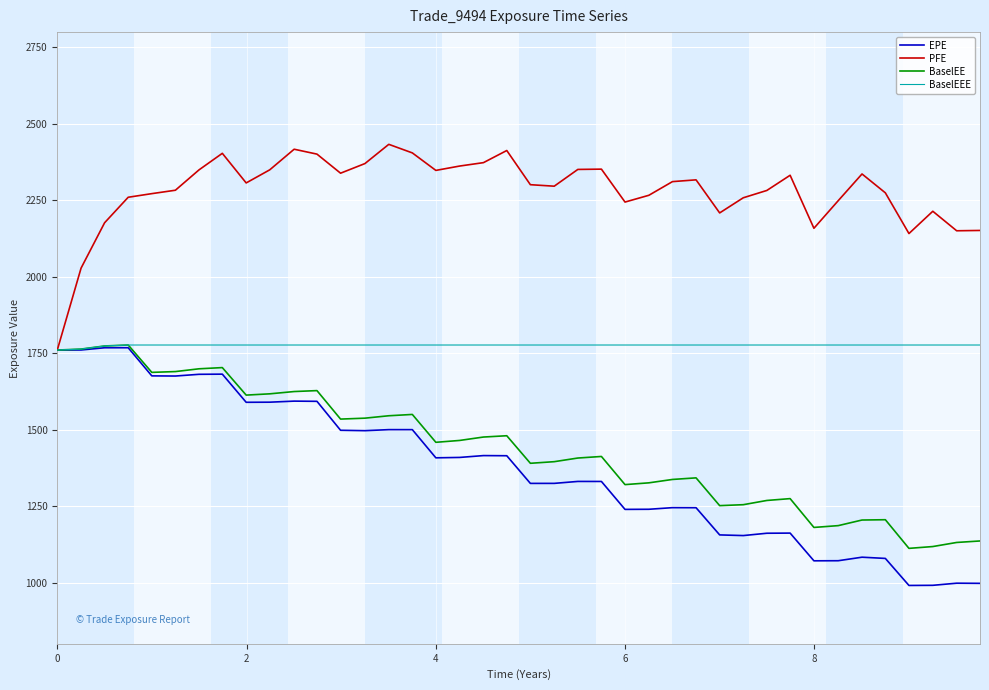

What is the average value of the BaselEE series?

1441.1